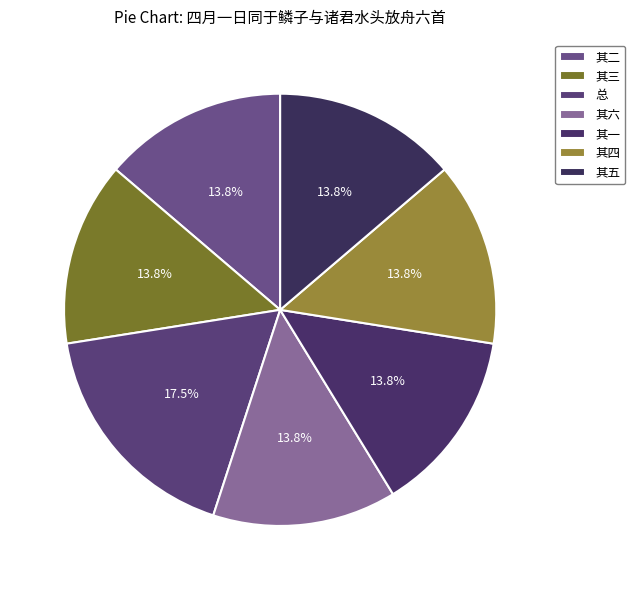

Rank the categories by value from highest to lowest.

四月一日同于鳞子与诸君水头放舟六首, 四月一日同于鳞子与诸君水头放舟六首 其六, 四月一日同于鳞子与诸君水头放舟六首 其五, 四月一日同于鳞子与诸君水头放舟六首 其四, 四月一日同于鳞子与诸君水头放舟六首 其三, 四月一日同于鳞子与诸君水头放舟六首 其二, 四月一日同于鳞子与诸君水头放舟六首 其一